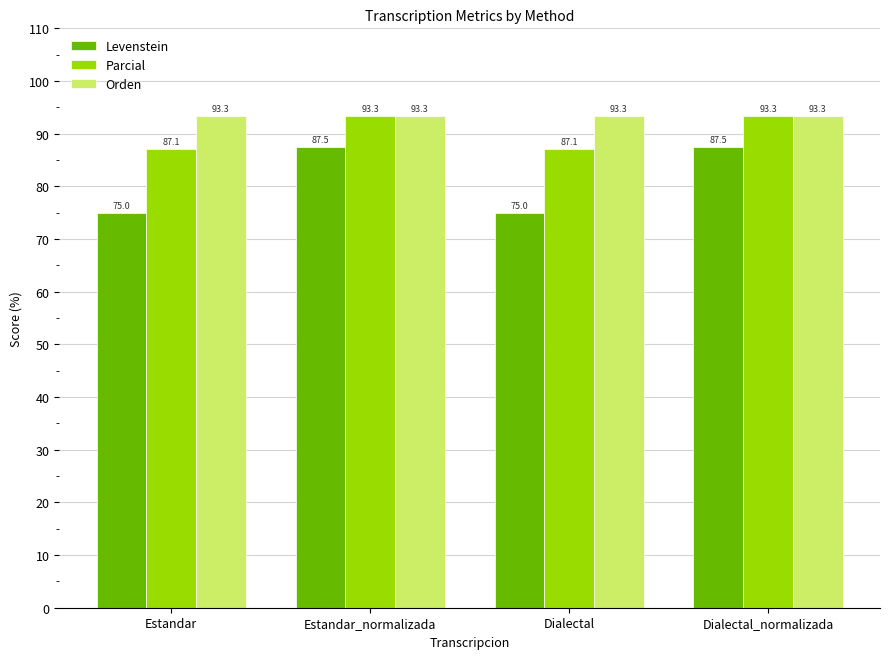

What position from the left is Dialectal_normalizada?

4